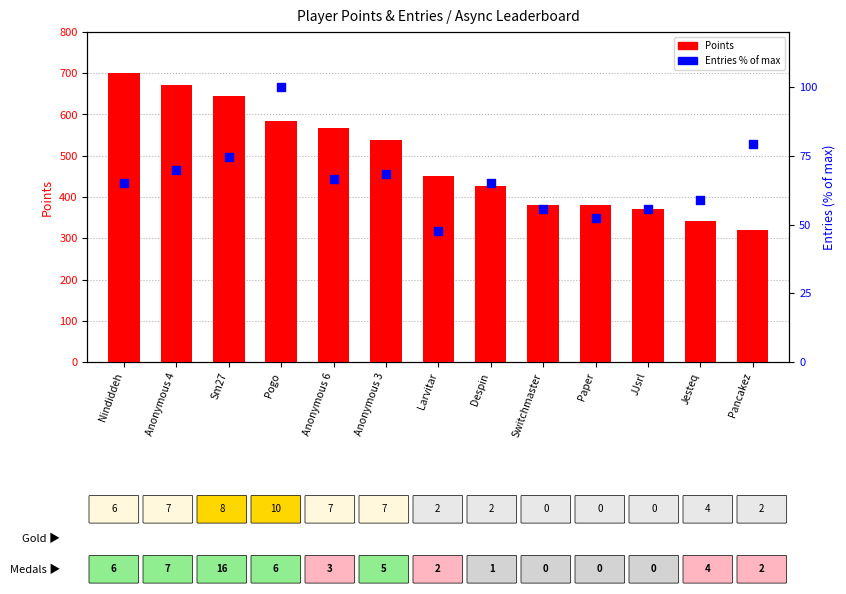

At how many categories does at least one series exceed 507?

6